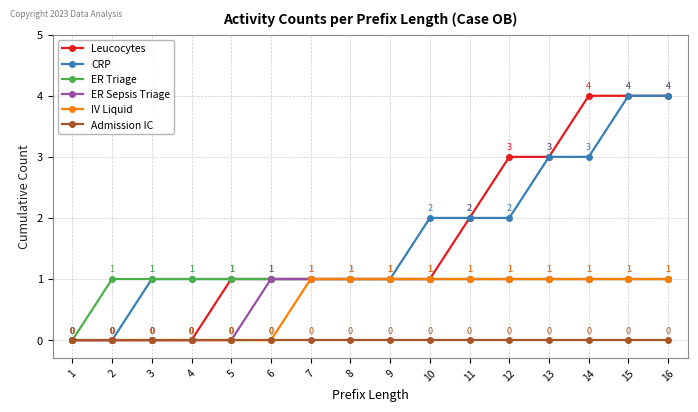

Is it true that CRP equals 1 at 10?

False